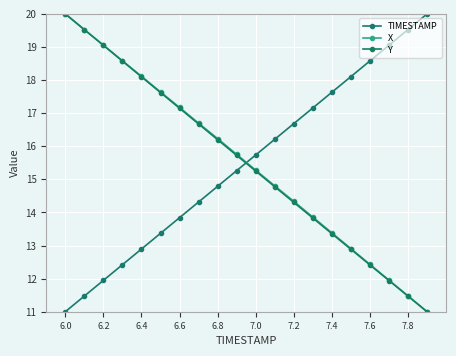

Which series has the largest range (max minus min)?

TIMESTAMP